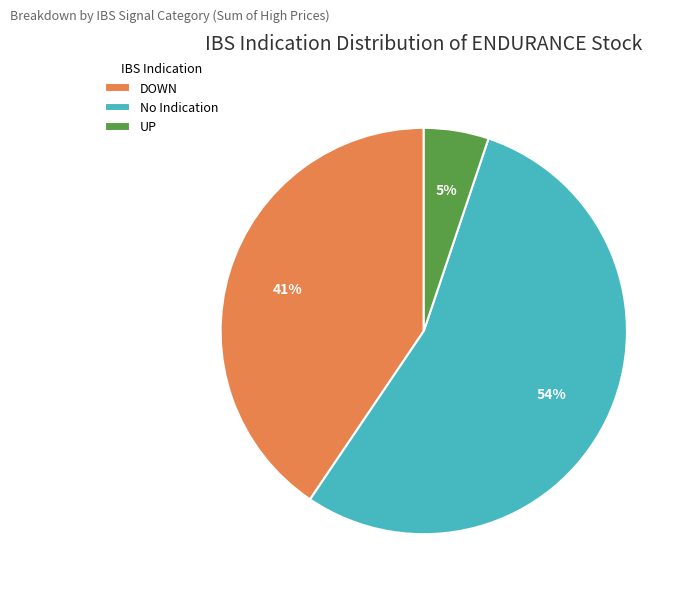

What percentage is the No Indication slice, to the nearest percent?

54%